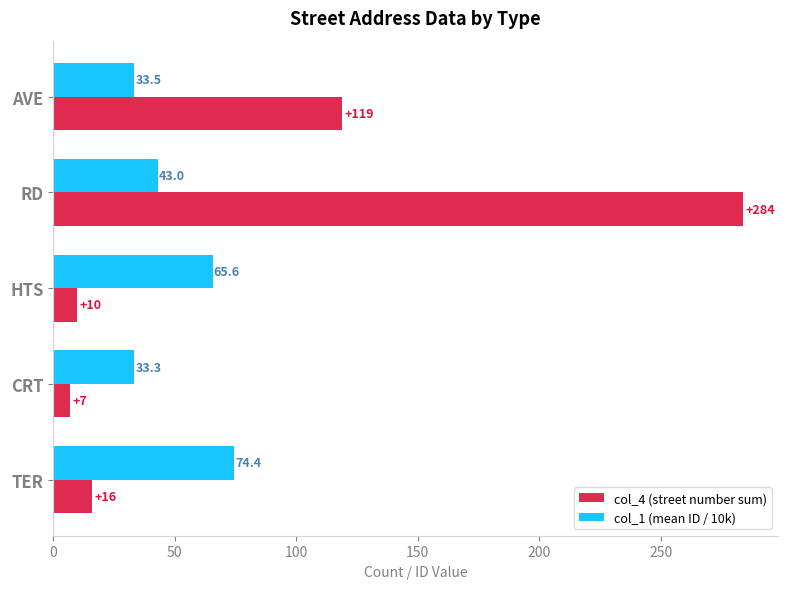

List the series in order of their peak value, lowest first.

col_1 (mean ID / 10k), col_4 (street number sum)